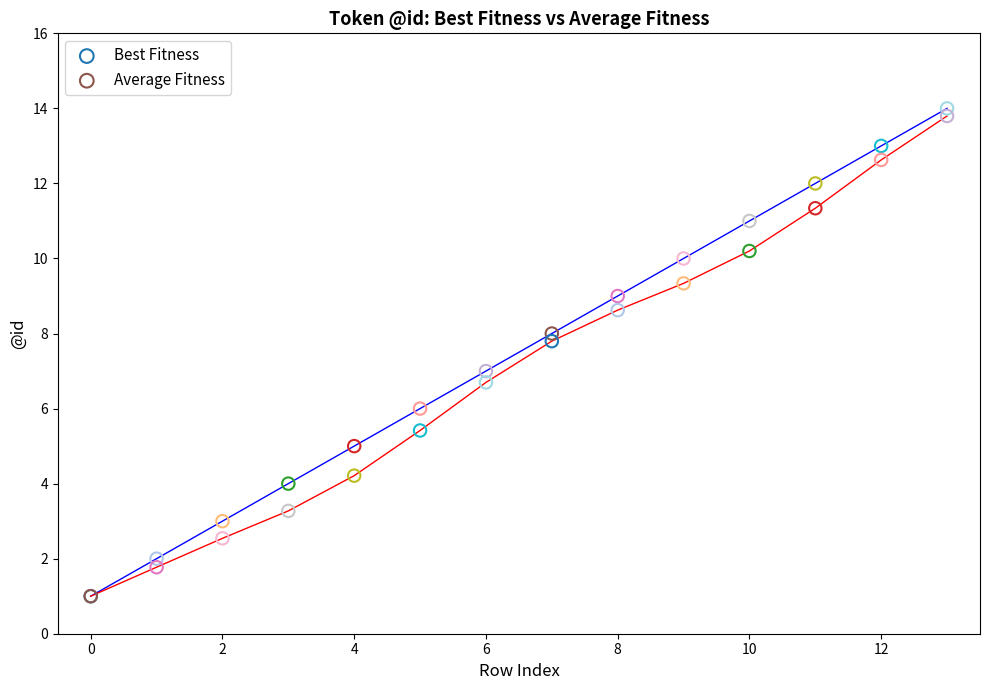

What are all the series names shown in the legend?

Best Fitness, Average Fitness